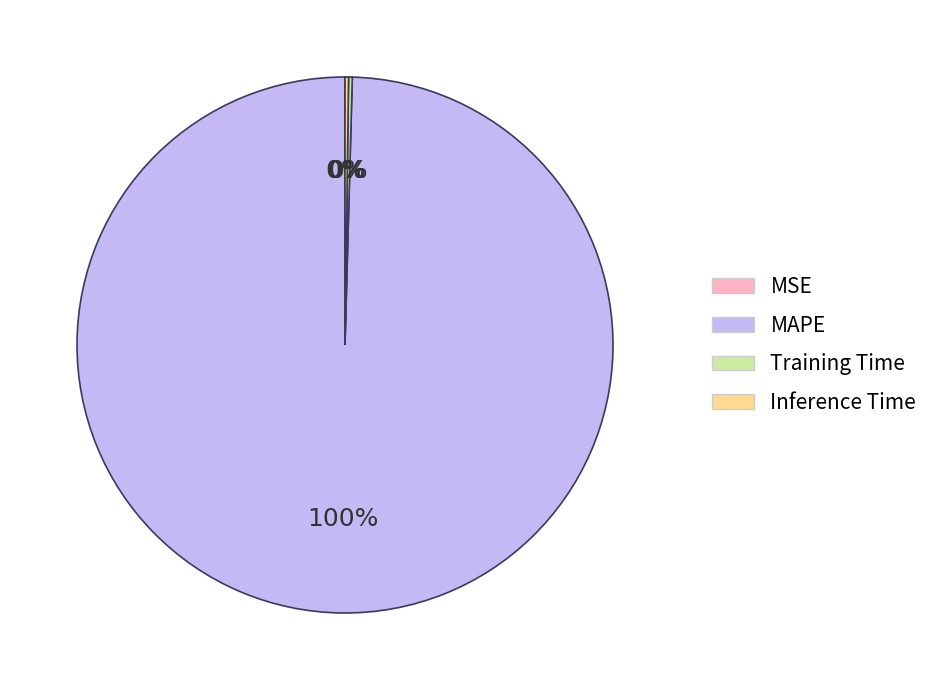

To the nearest percent, what portion does MAPE represent?

100%